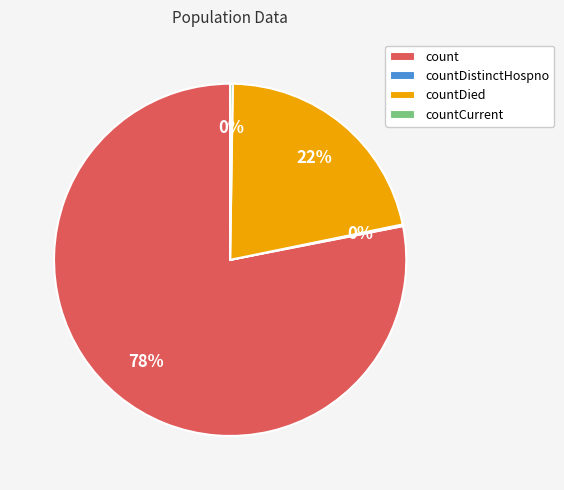

To the nearest percent, what is the average slice percentage?

25%